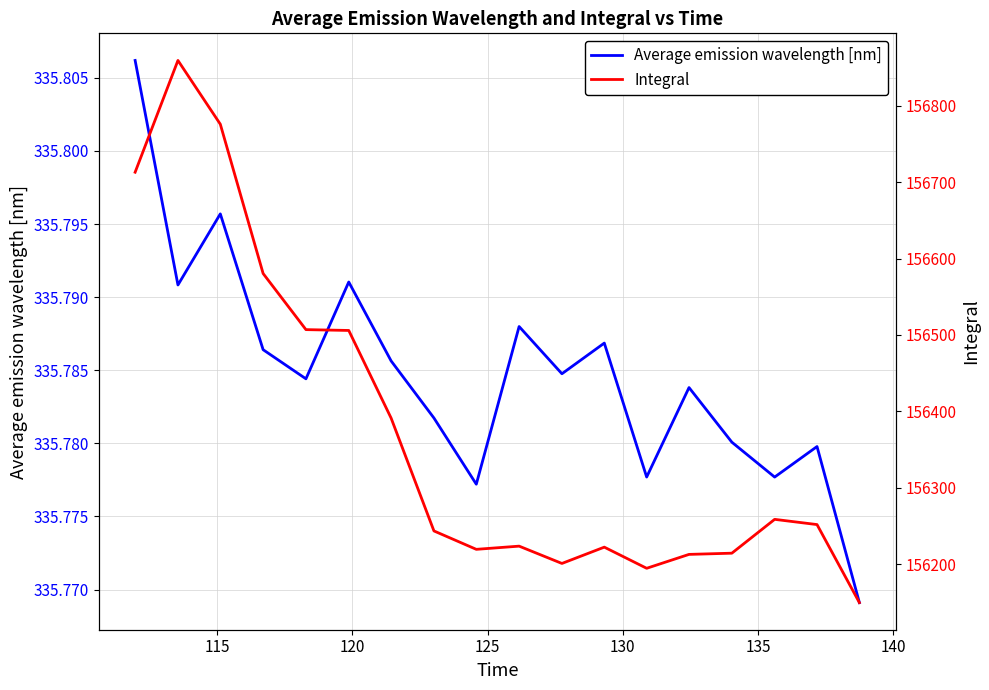

What are all the series names shown in the legend?

Average emission wavelength [nm], Integral